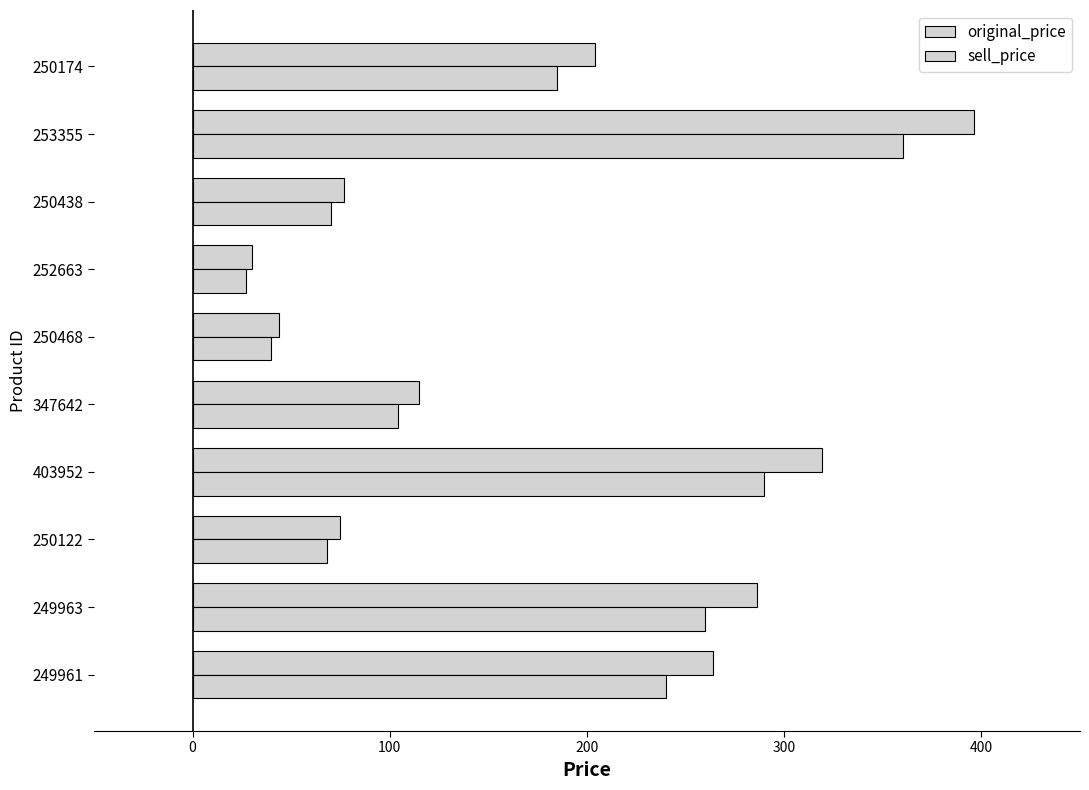

Rank the series by their average value, from lowest to highest.

sell_price, original_price